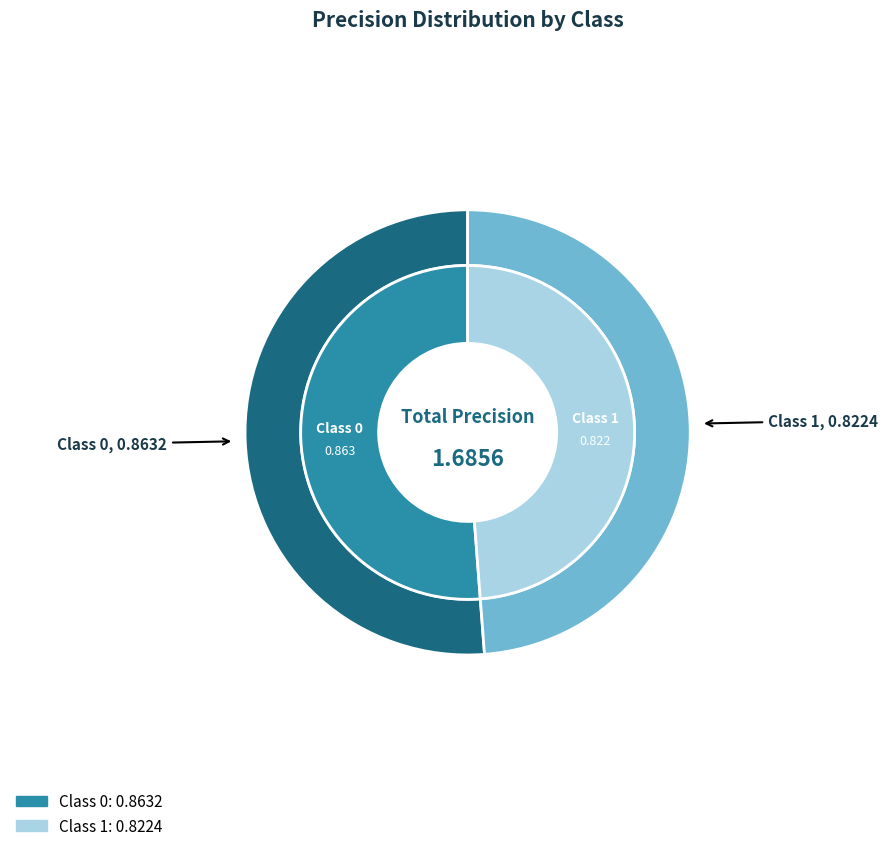

How many segments does this pie chart have?

2